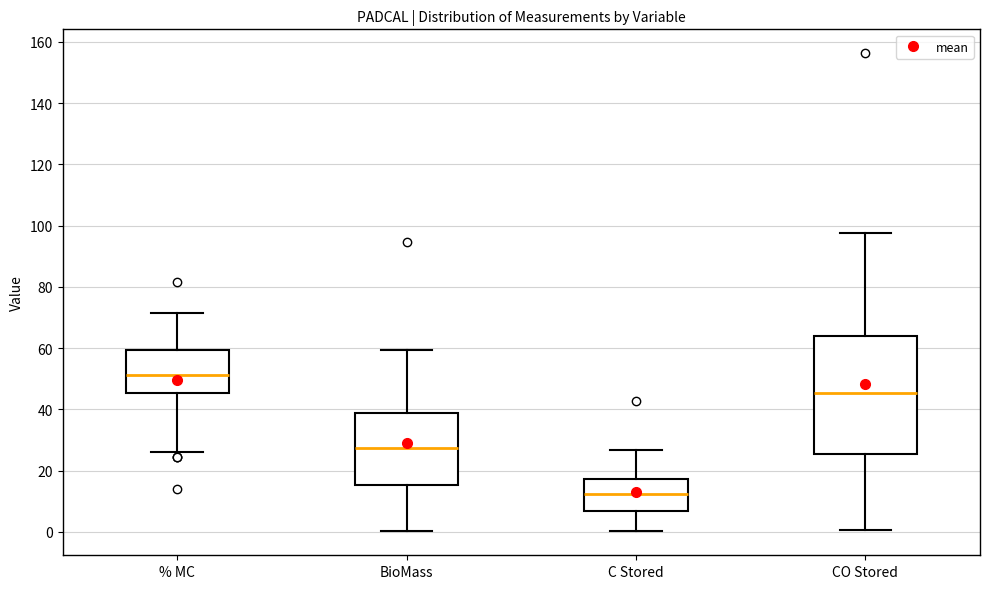

Which box is the tallest, from its lower edge to its upper edge?

CO Stored